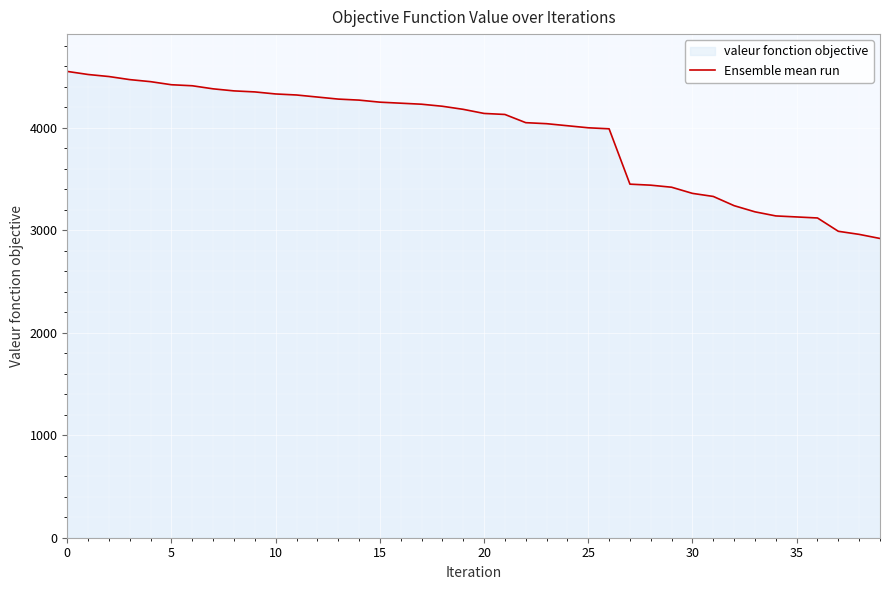

What is the smallest value displayed?

2920